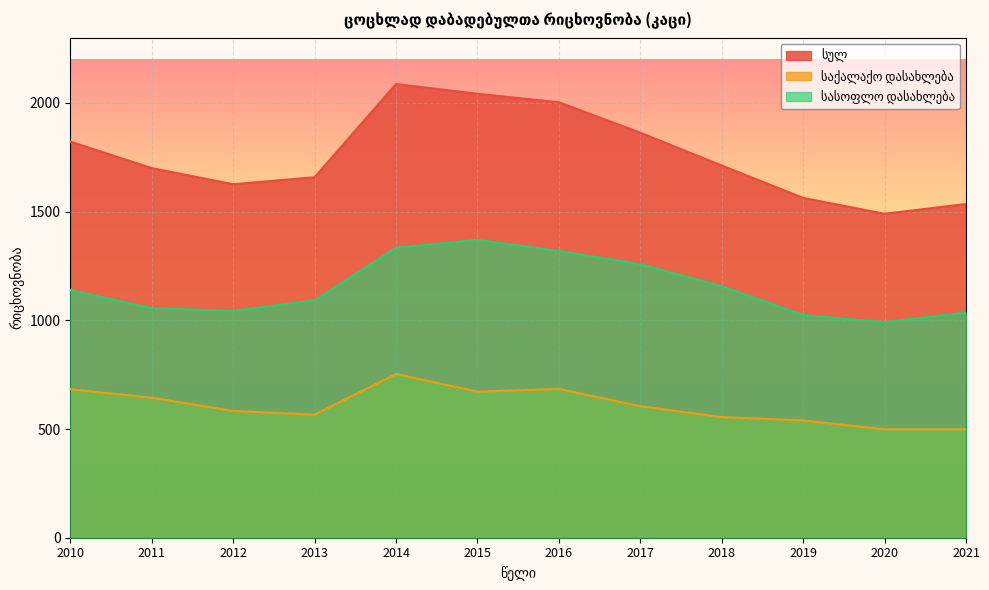

True or false: სულ and საქალაქო დასახლება intersect in this chart.

False